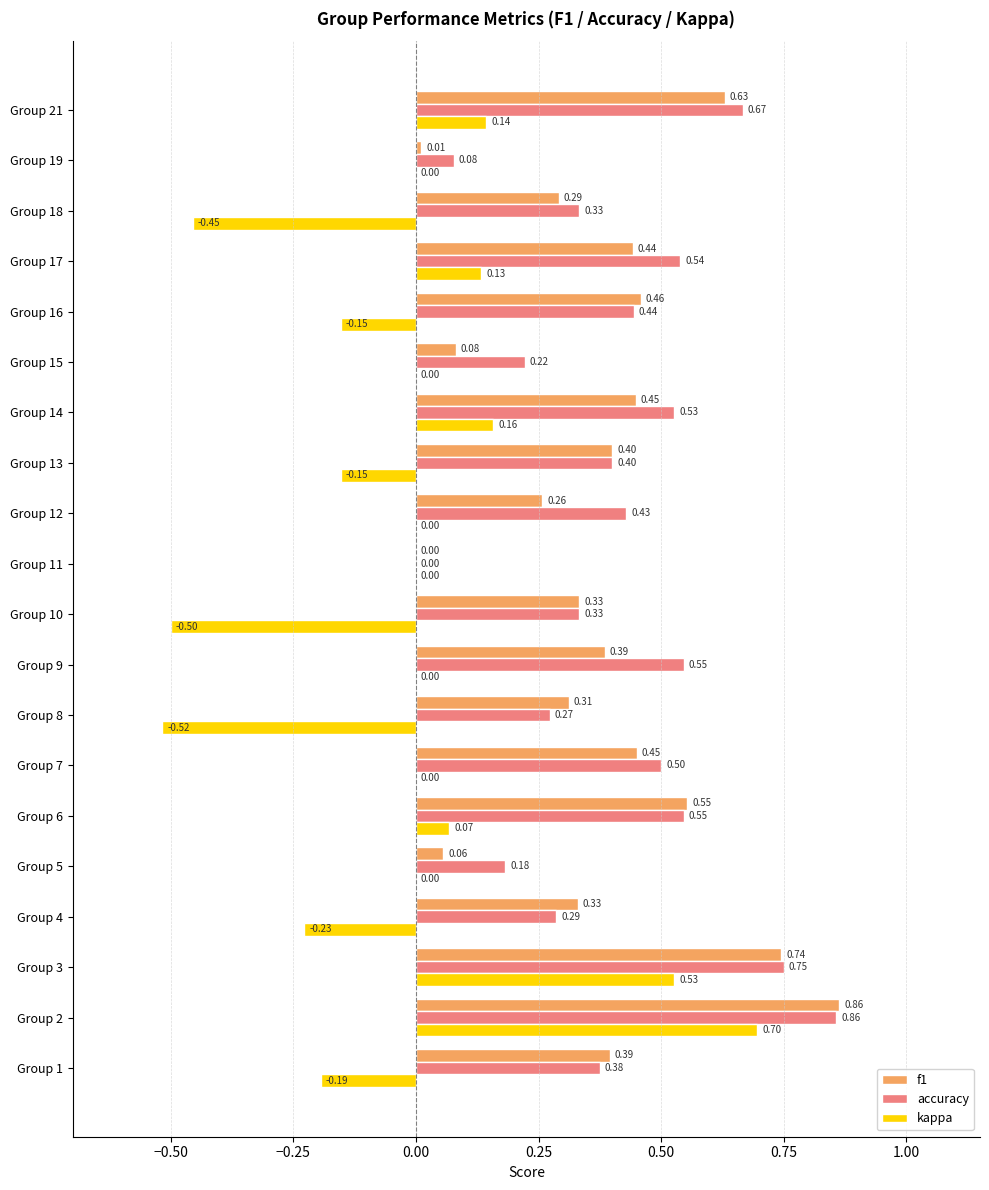

How many positive values does the accuracy series have?

19